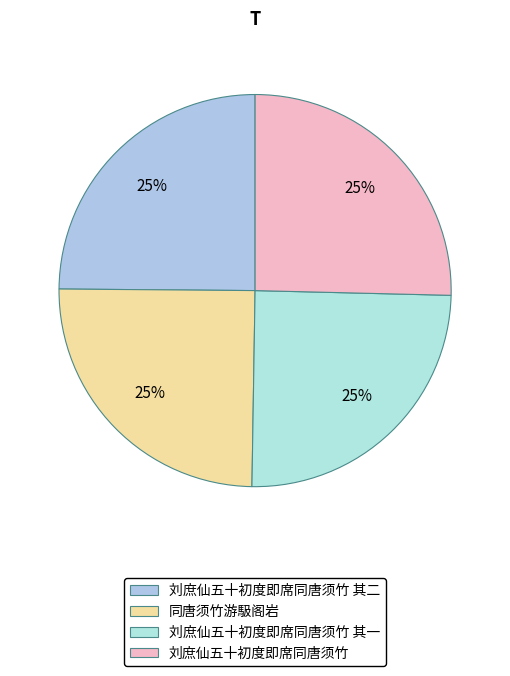

To the nearest percent, what is the combined percentage of 刘庶仙五十初度即席同唐须竹 其二 and 刘庶仙五十初度即席同唐须竹?

50%